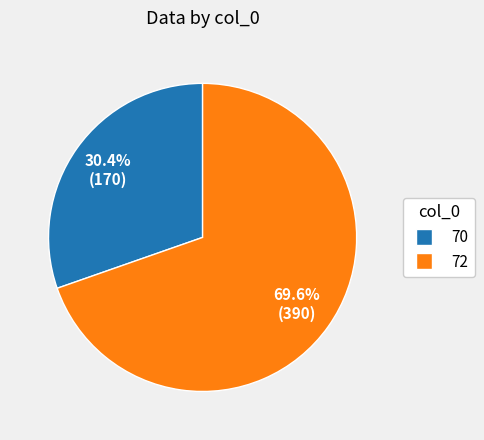

Between 70 and 72, which is larger?

72